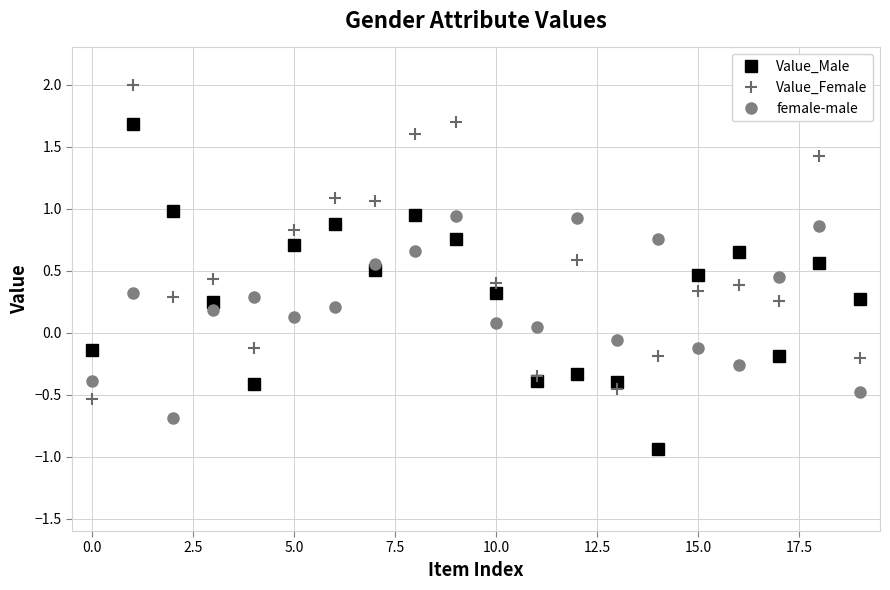

What is the average value of the Value_Female series?

0.5